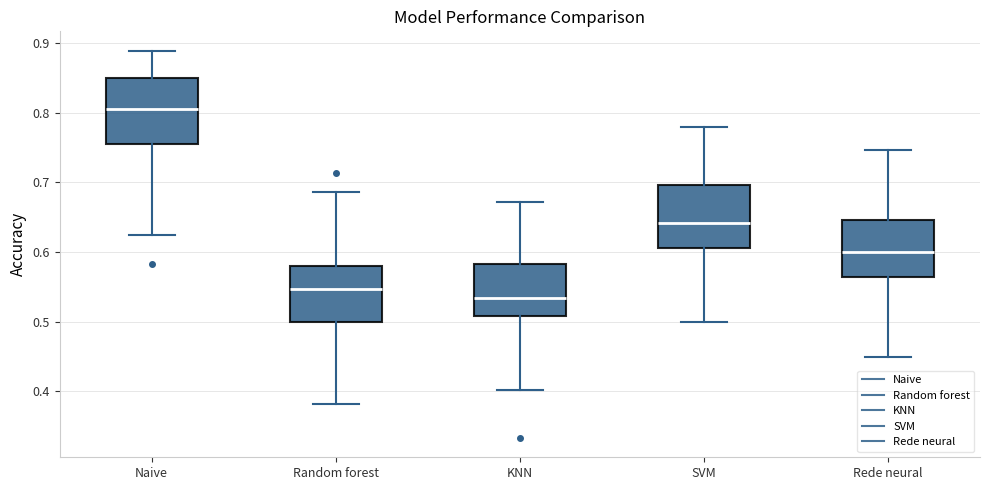

Where is the upper edge of the box for KNN on the y-axis? The values are not printed on the chart, so give them approximately, as read against the axis.

0.58